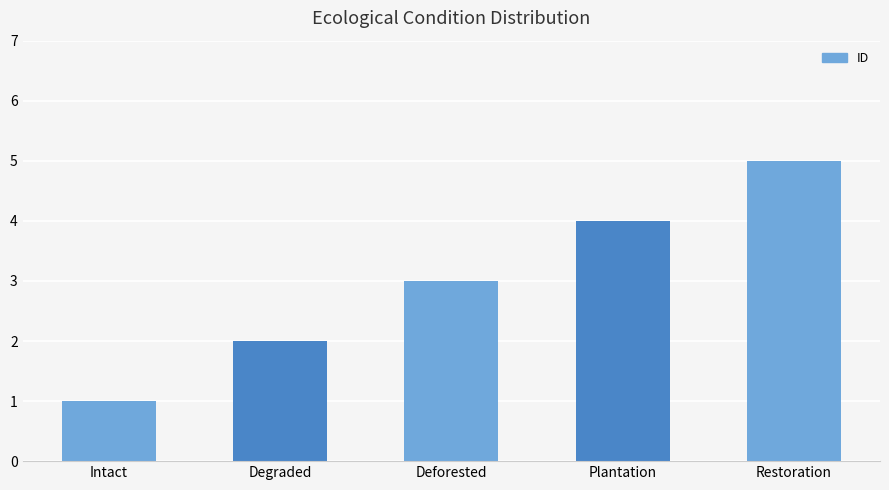

Which has a higher value, Restoration or Degraded?

Restoration